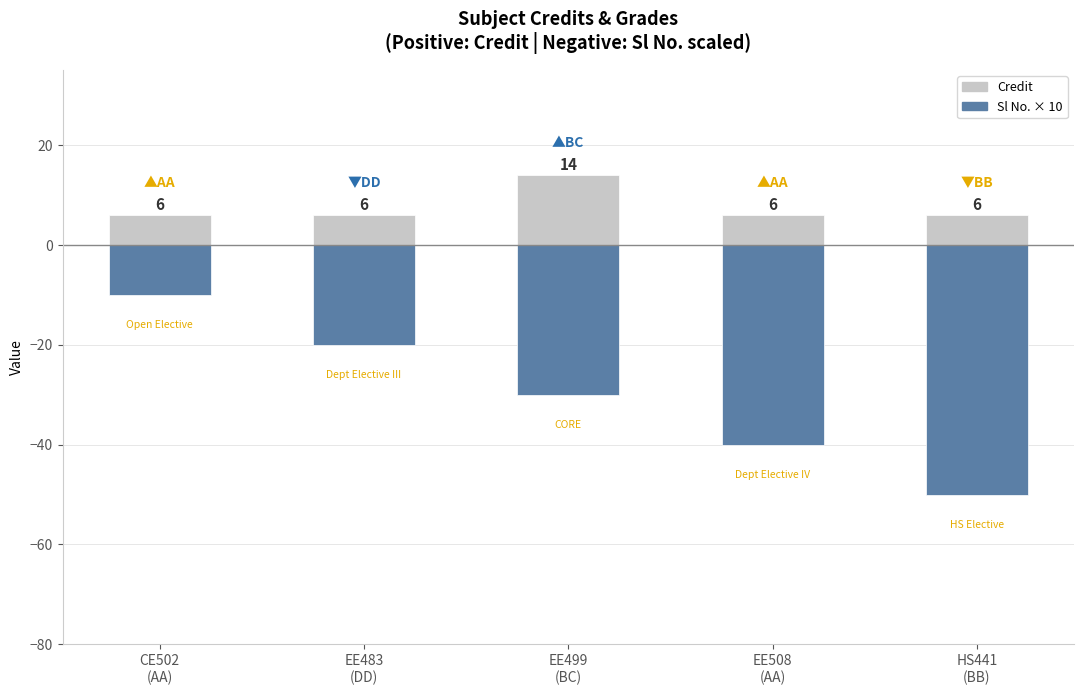

Rank the categories by Sl No. × 10 value from lowest to highest.

HS441
(BB), EE508
(AA), EE499
(BC), EE483
(DD), CE502
(AA)